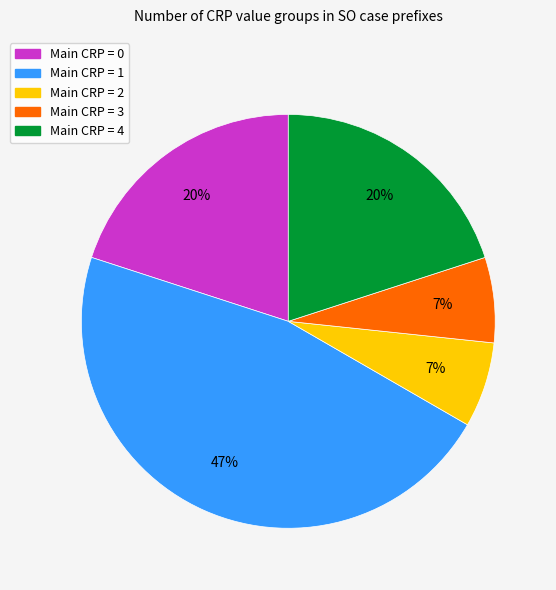

To the nearest percent, what is the difference between the largest and smallest slice percentages?

40%